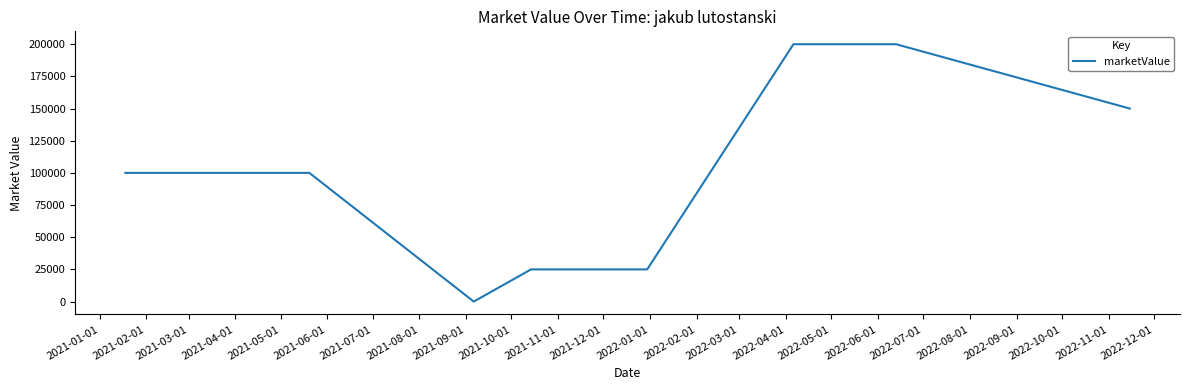

What is the difference between the maximum and second lowest values?

175000